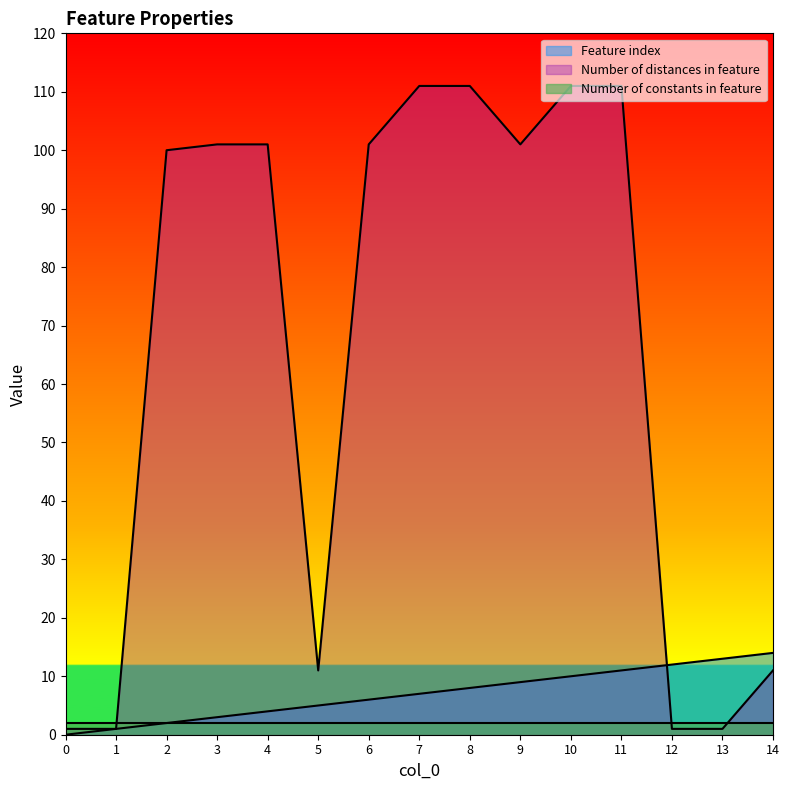

How many data points does each series have?

15